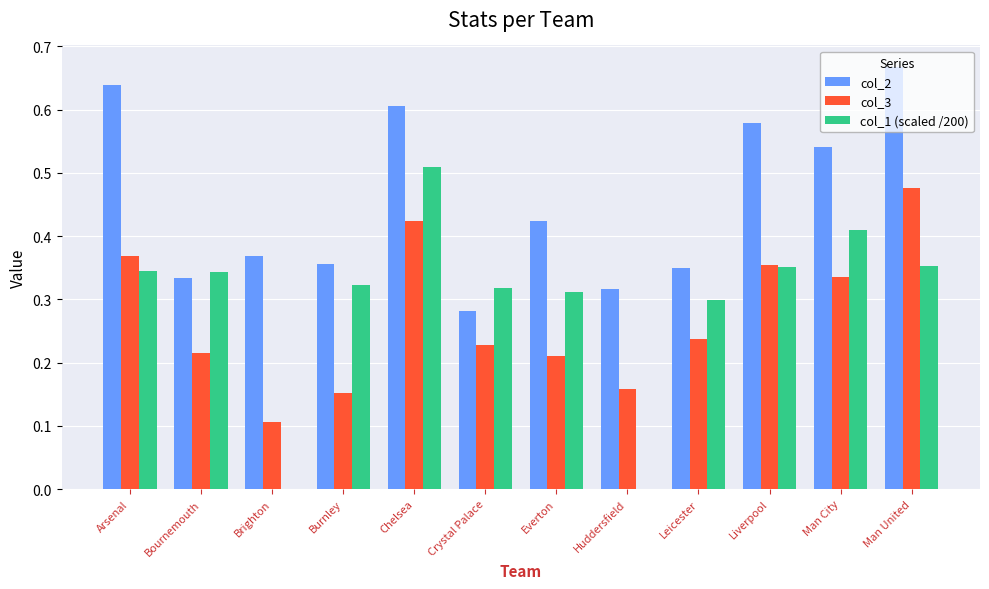

How many groups of bars are there?

12